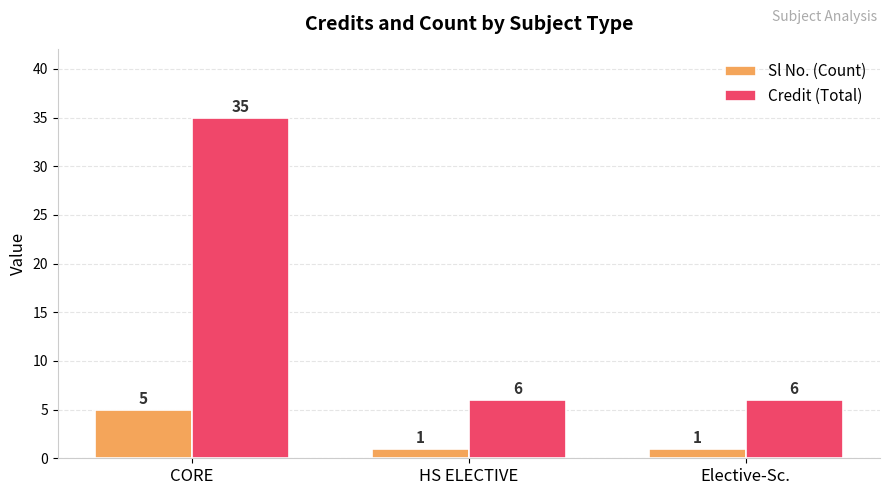

At which category is the sum across all series the highest?

CORE